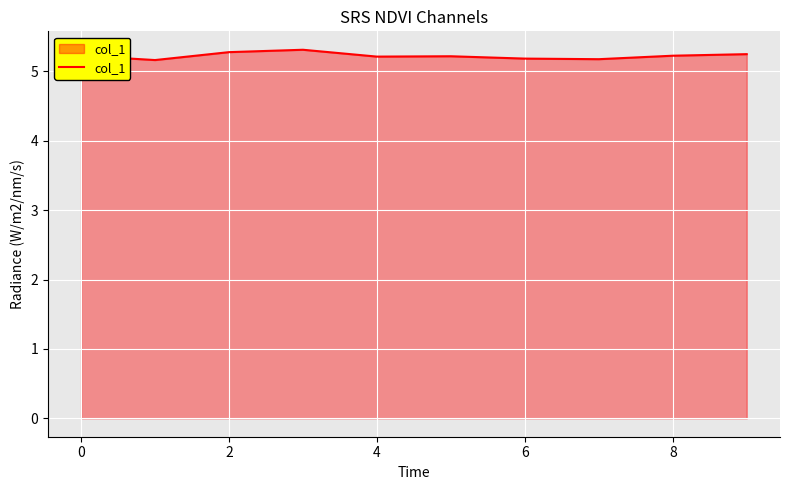

What is the minimum value shown in the chart?

5.2